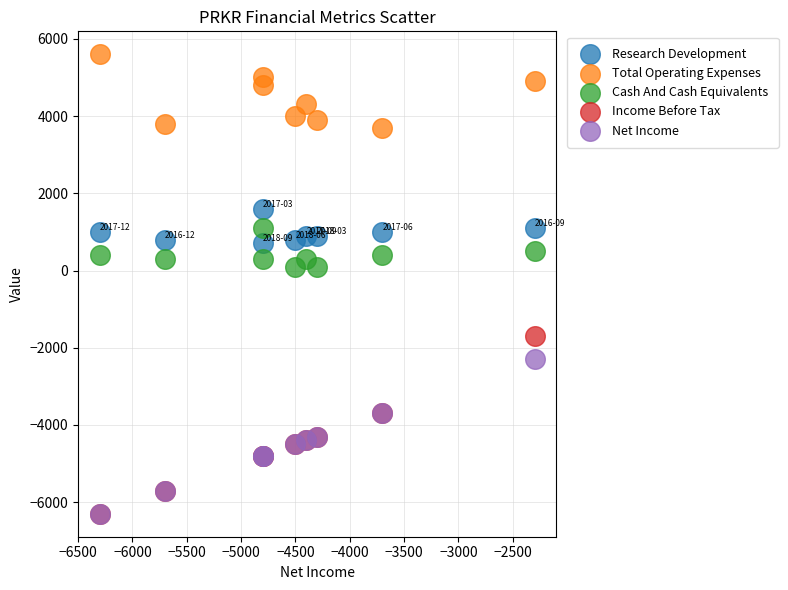

Which series reaches the maximum Y coordinate?

Total Operating Expenses